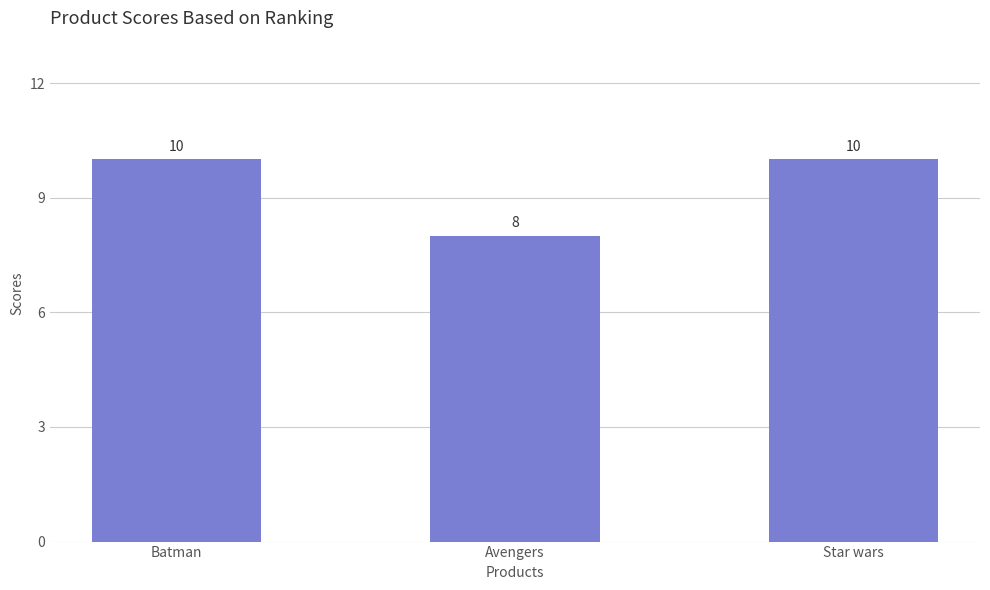

Does the chart contain stacked bars?

No